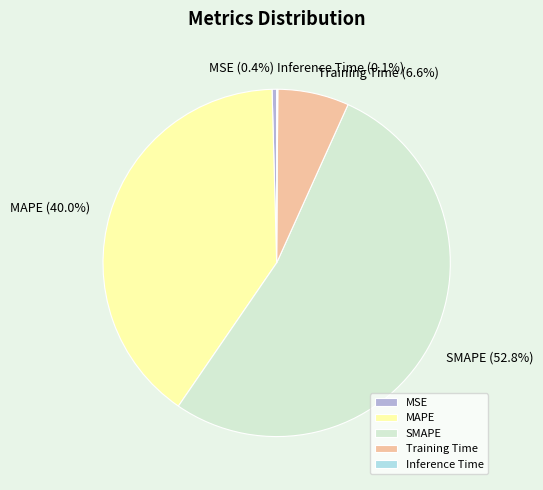

Do MSE and MAPE together represent more than half of the pie?

No